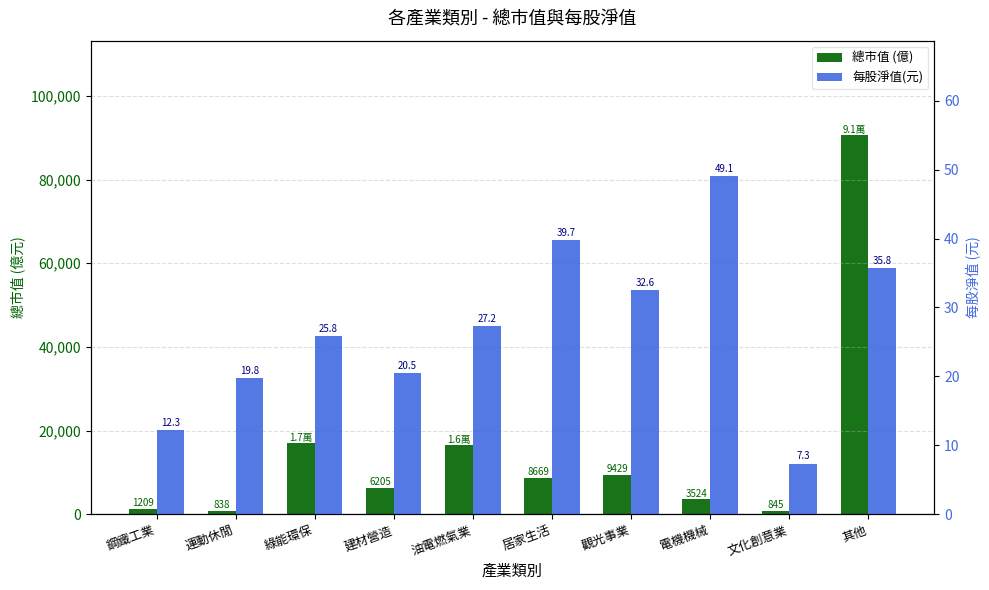

Rank the series at 觀光事業 from highest to lowest value.

總市值 (億), 每股淨值(元)